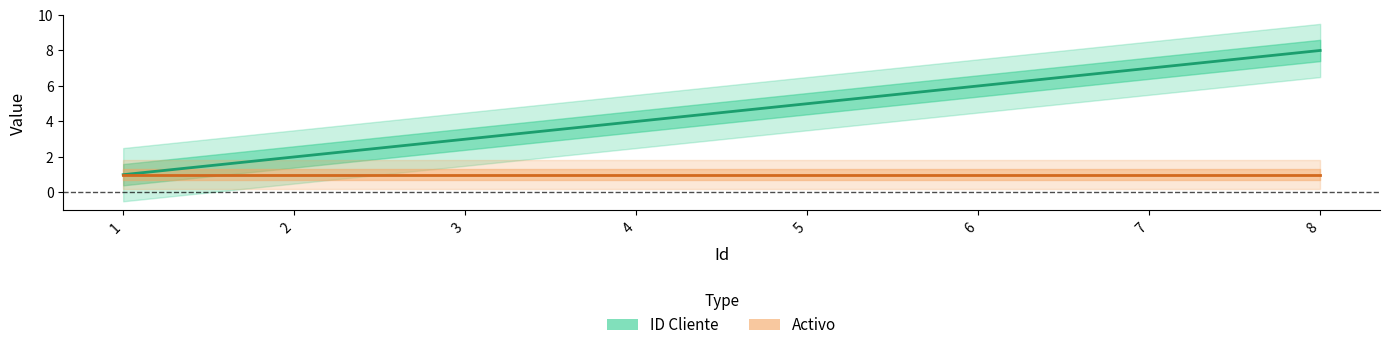

How many ID Cliente values are between 3 and 7?

5